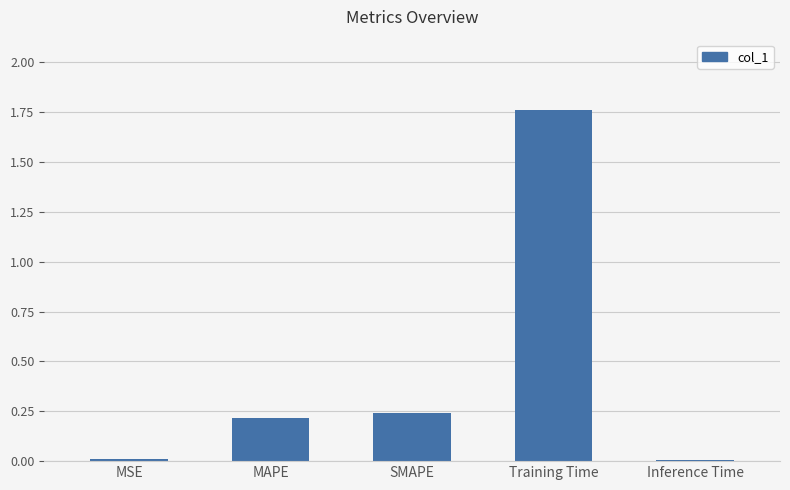

True or false: the data shows 0.6 at Training Time.

False